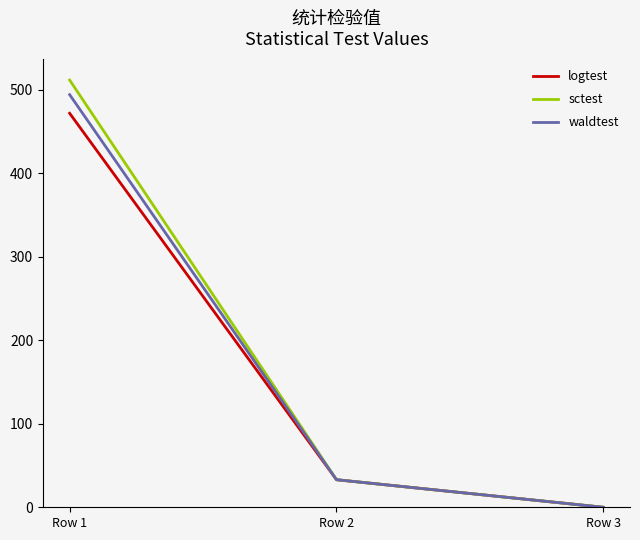

Which category has the highest value across all series?

Row 1